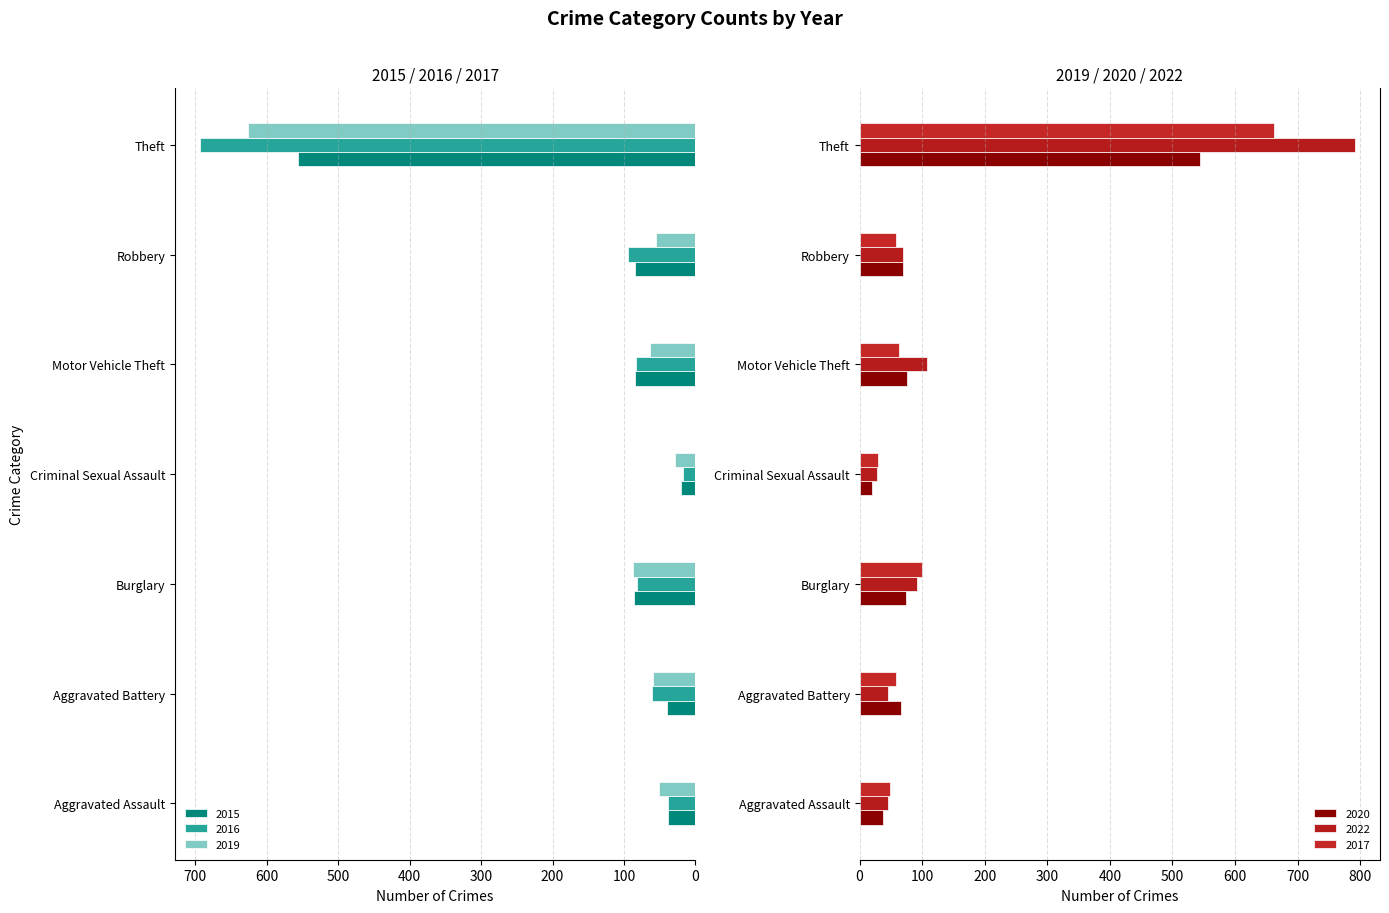

What is the value of the 2016 bar at the 3rd from the left?

81